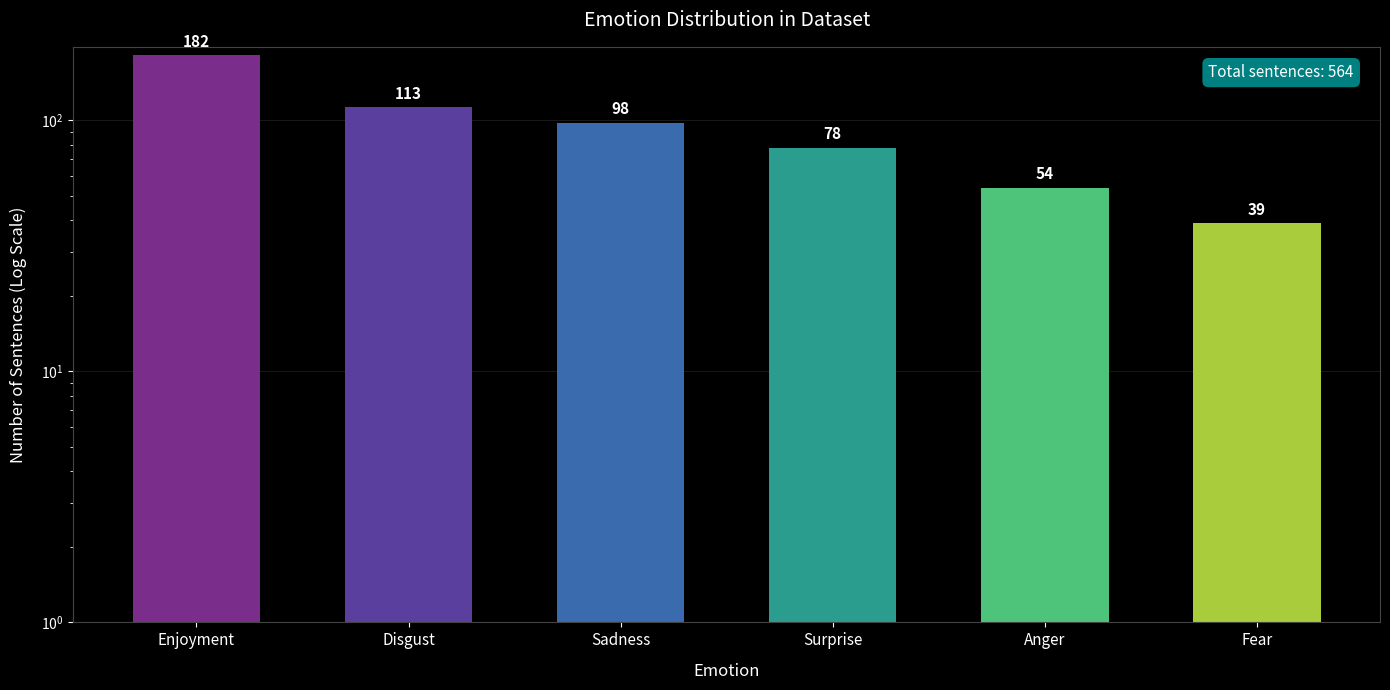

Read the value at Disgust.

113